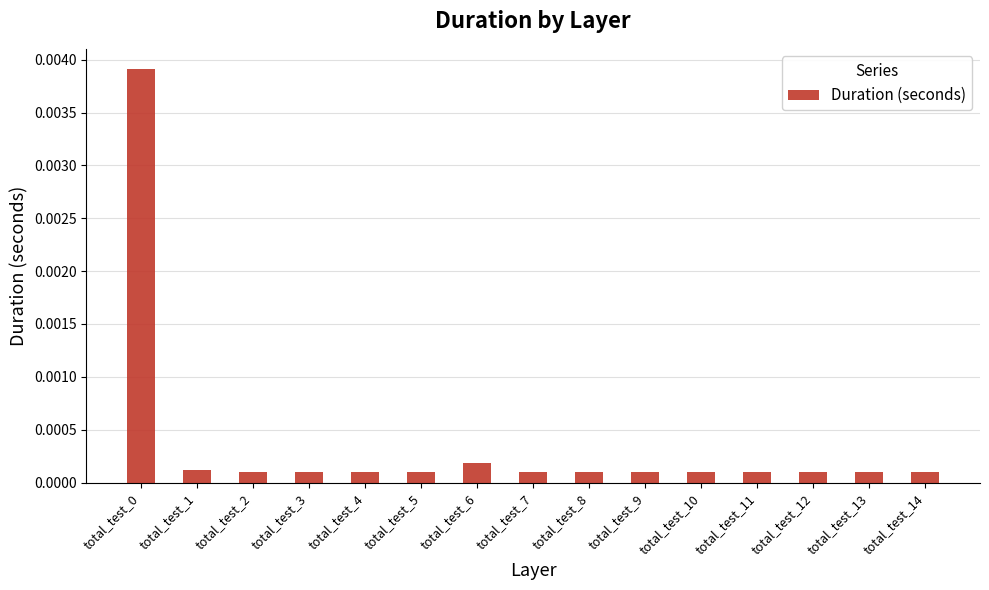

Does the chart contain stacked bars?

No